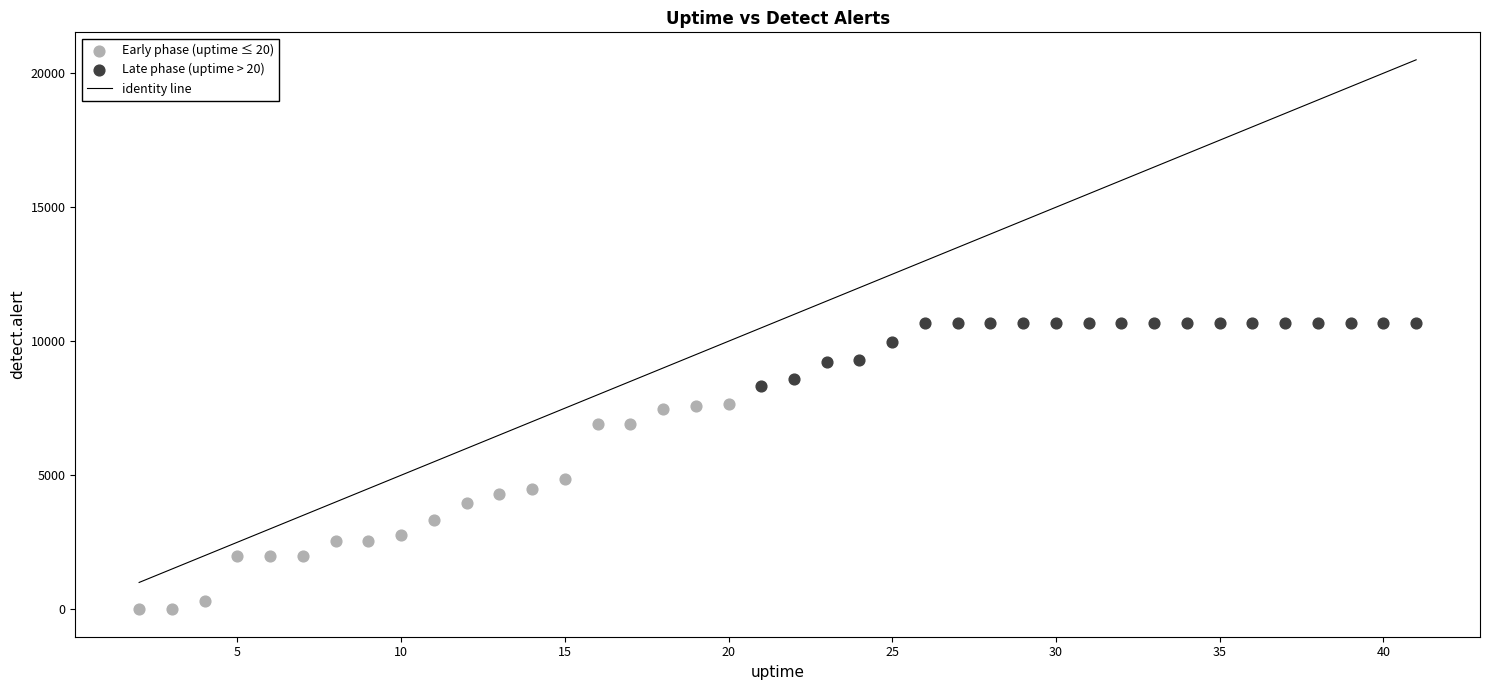

Which series reaches the maximum Y coordinate?

Late phase (uptime > 20)